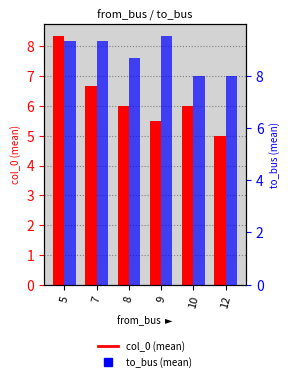

Reading left to right, extract all data points from this chart.

col_0 (mean): 8.3	6.7	6.0	5.5	6.0	5.0
to_bus (mean): 9.3	9.3	8.7	9.5	8.0	8.0